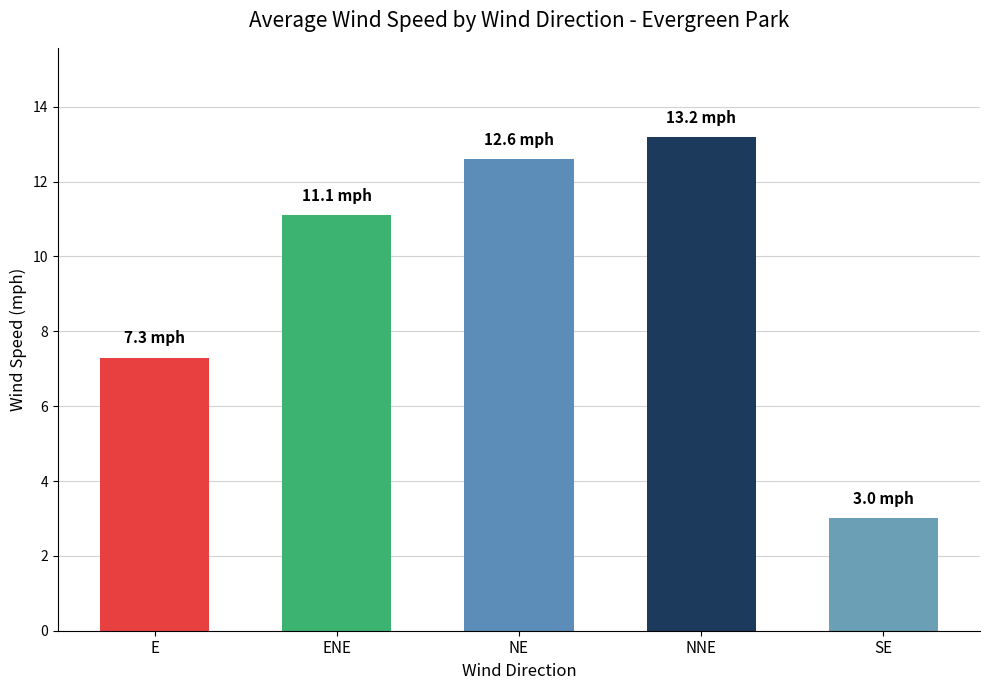

True or false: the data shows 7.3 at E.

True